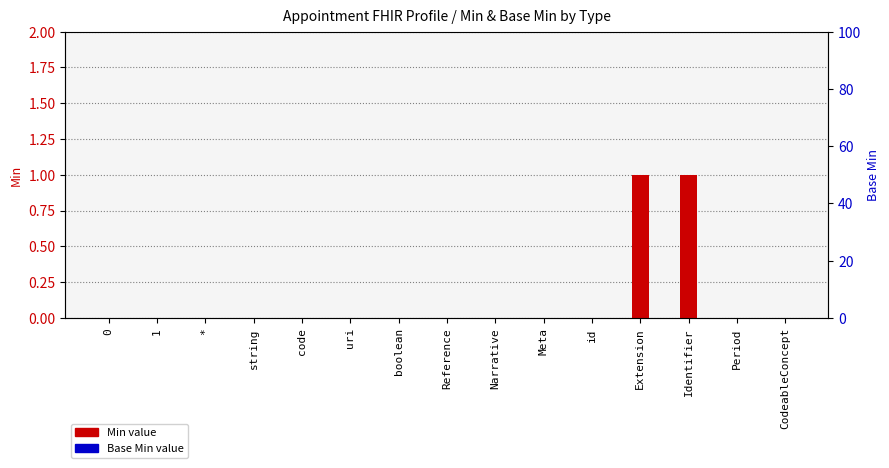

How many categories are shown in the chart?

15